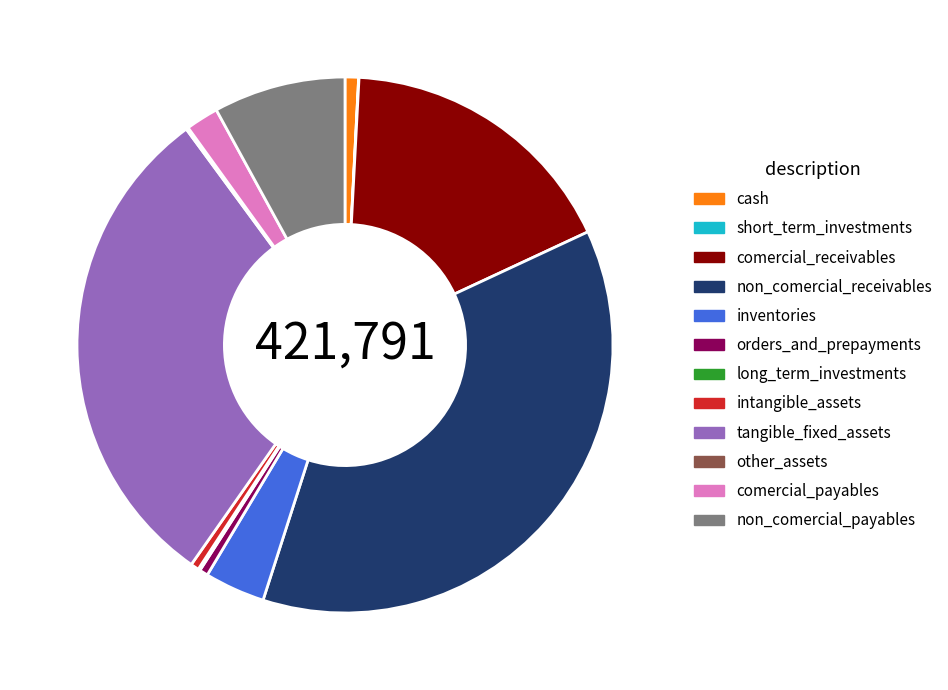

Which category has the biggest portion of the pie?

non_comercial_receivables